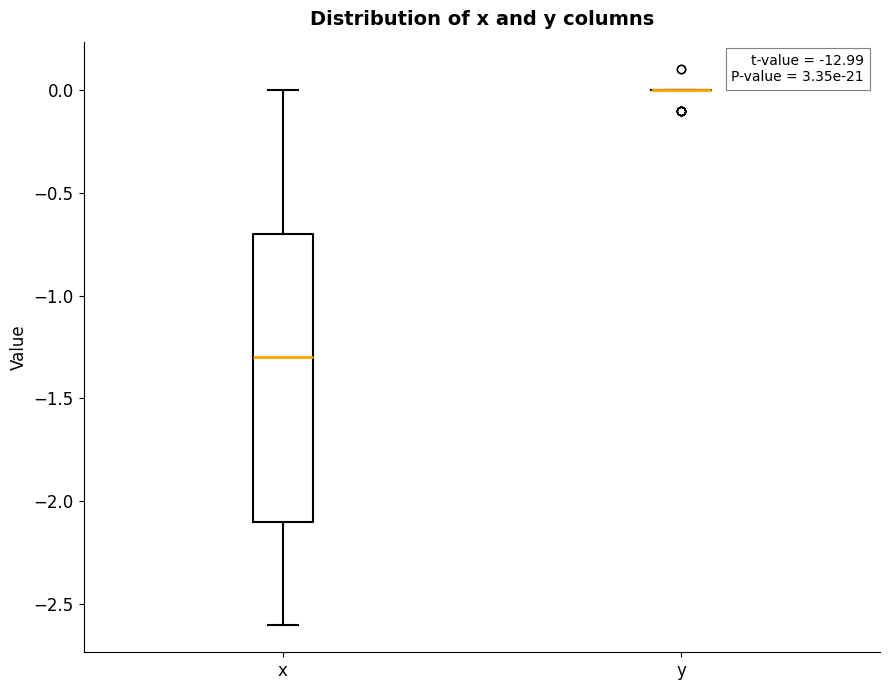

Reading left to right, read every box against the y-axis: the position of its median line, the range the box covers, and the ends of its whiskers. The values are not printed on the chart, so give them approximately, as read against the axis.

x: median -1.3, box -2.1 to -0.7, whiskers -2.6 to 0.0
y: box collapsed to a line at 0.0, whiskers 0.0 to 0.0